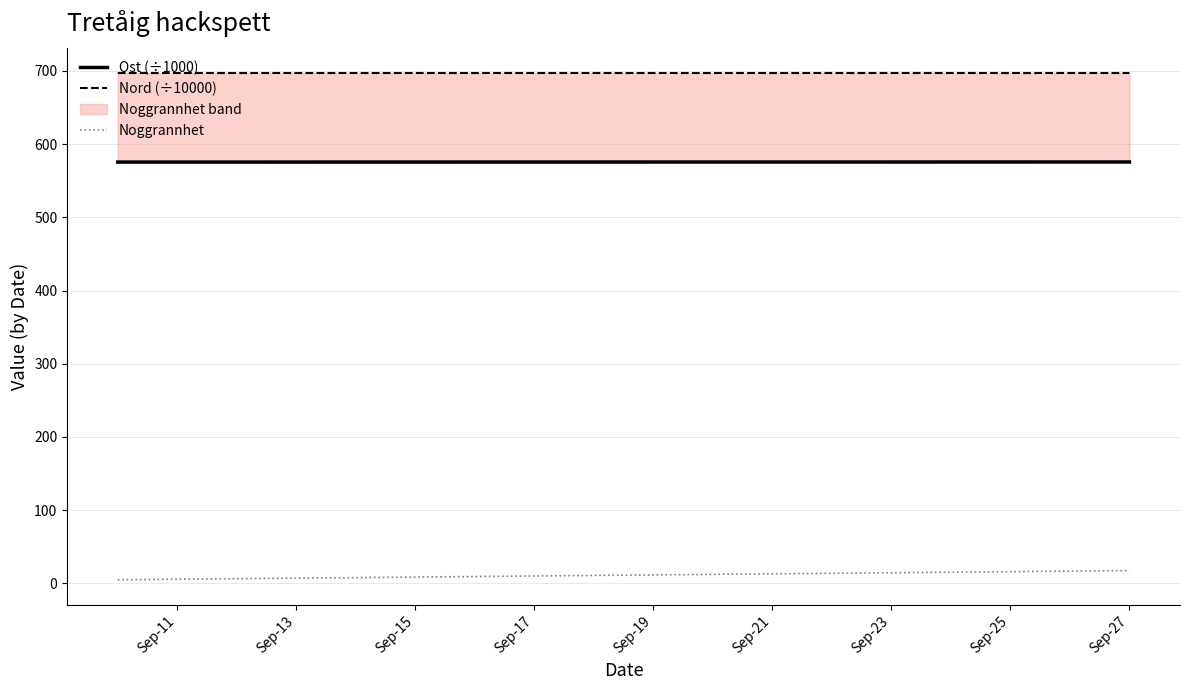

Which category has the highest value across all series?

Sep-11